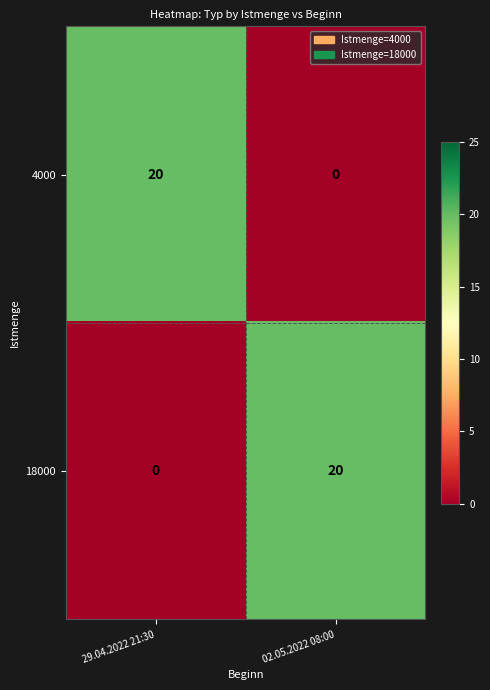

Rank the series at 02.05.2022 08:00 from lowest to highest value.

4000, 18000